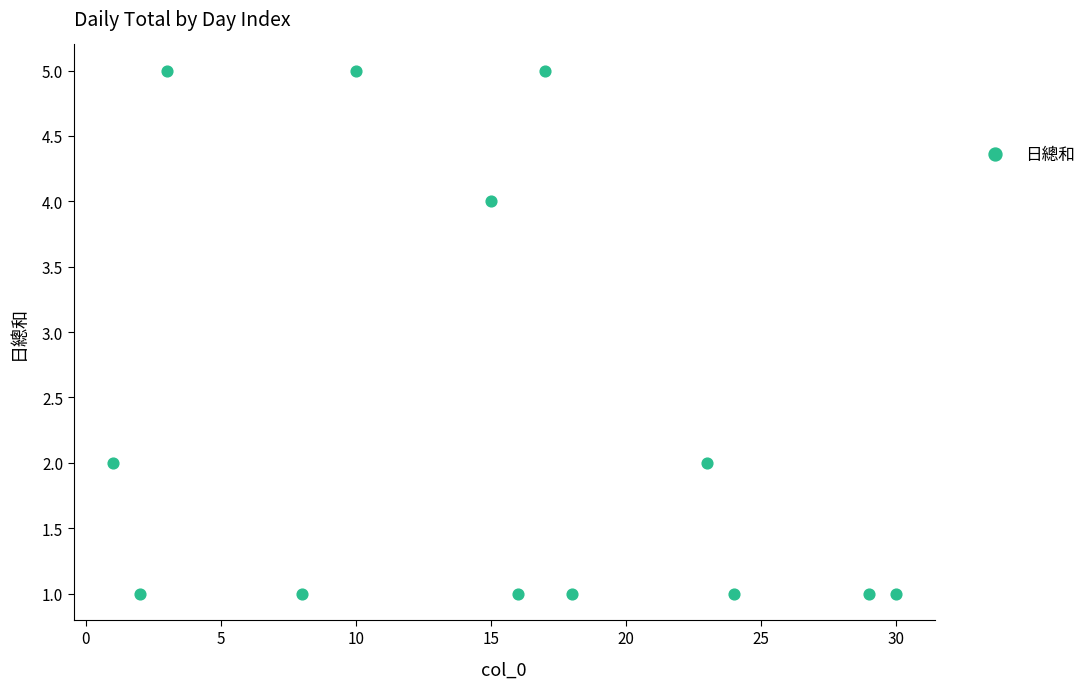

What is the range of Y values (max minus min)?

4